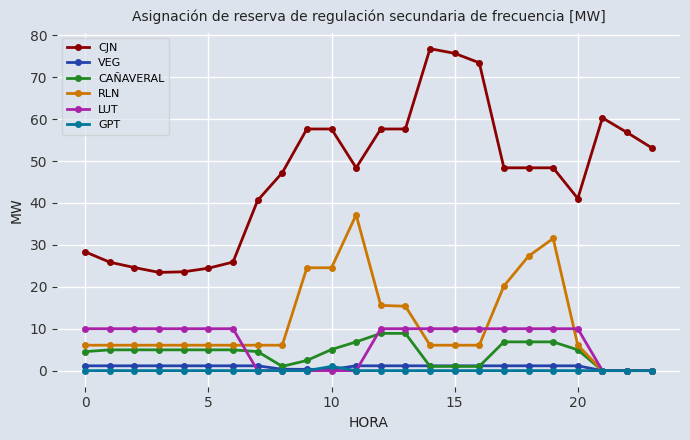

What is the sum of all RLN values?

275.1